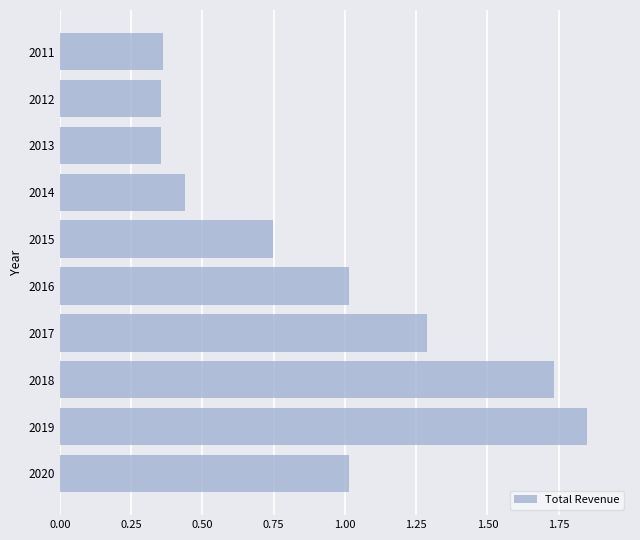

What is the change in value from 2018 to 2016?

-0.7